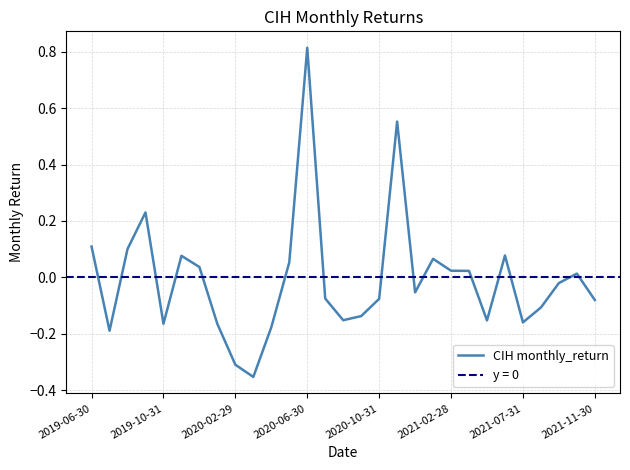

Is it true that CIH monthly_return equals 0.2 at 2019-06-30?

False